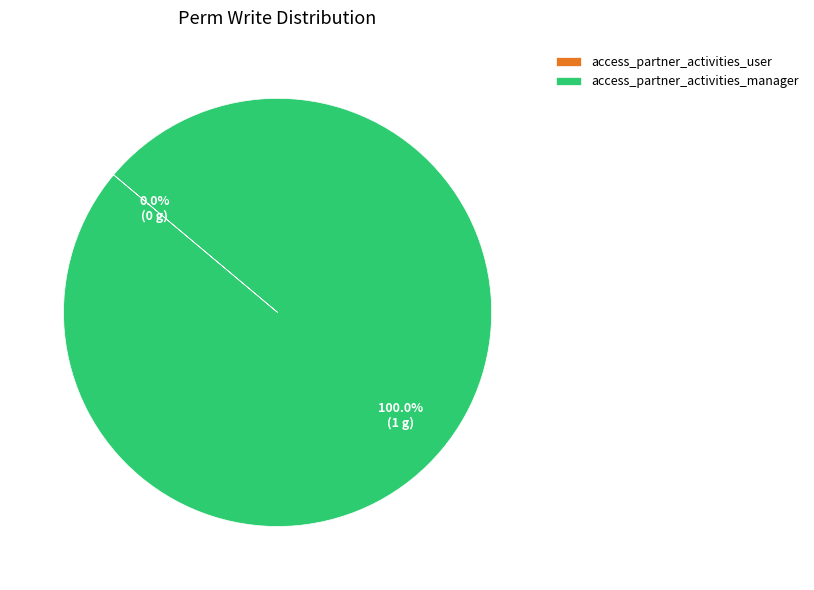

To the nearest percent, what percentage of the pie is access_partner_activities_manager?

100%